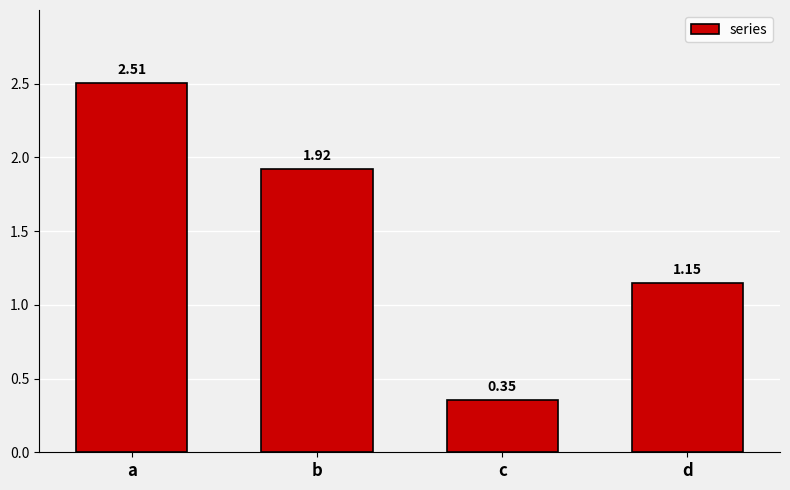

At which label is the value closest to 1?

d